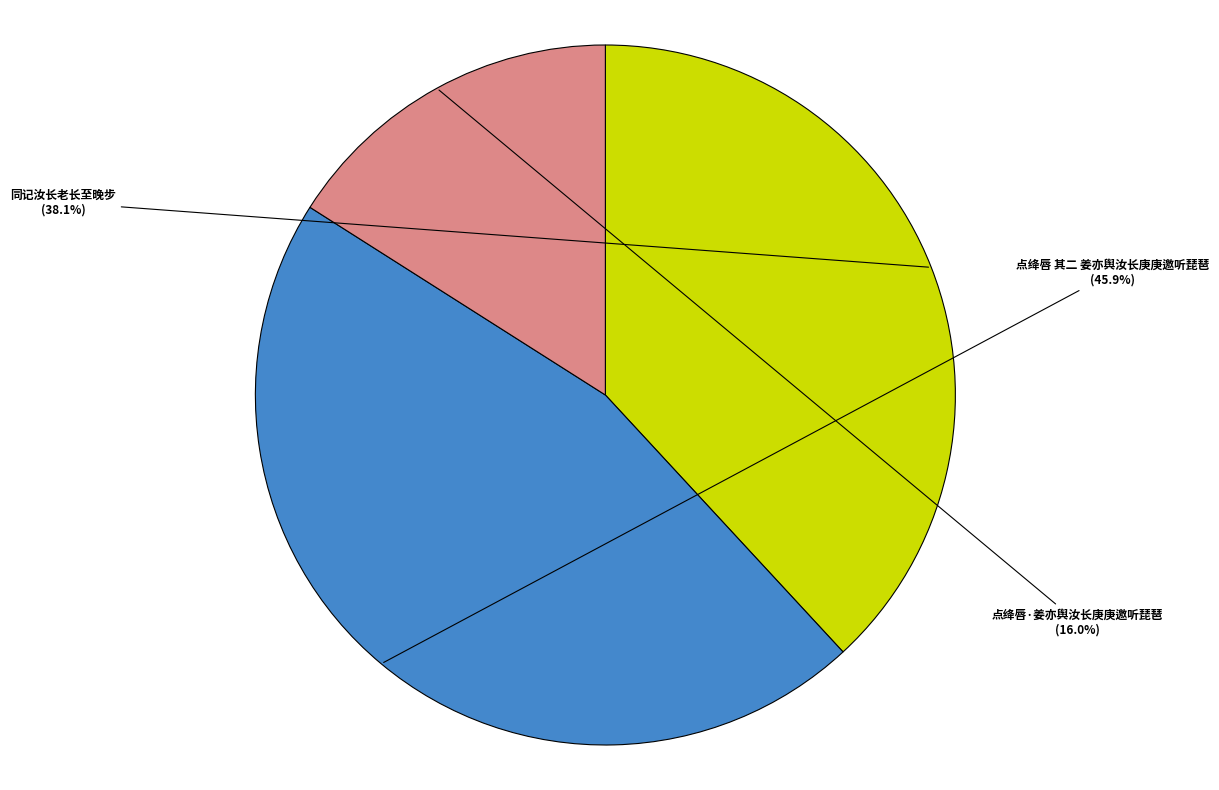

What is the total percentage of 点绛唇 其二 姜亦舆汝长庚庚邀听琵琶 and 同记汝长老长至晚步?

84.0%